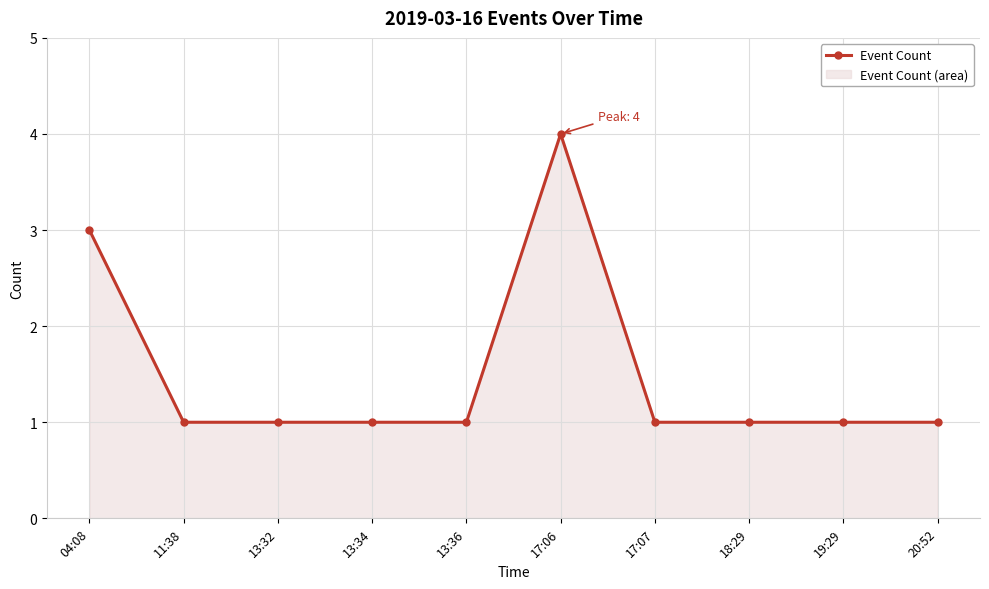

What is the change in value from 04:08 to 18:29?

-2